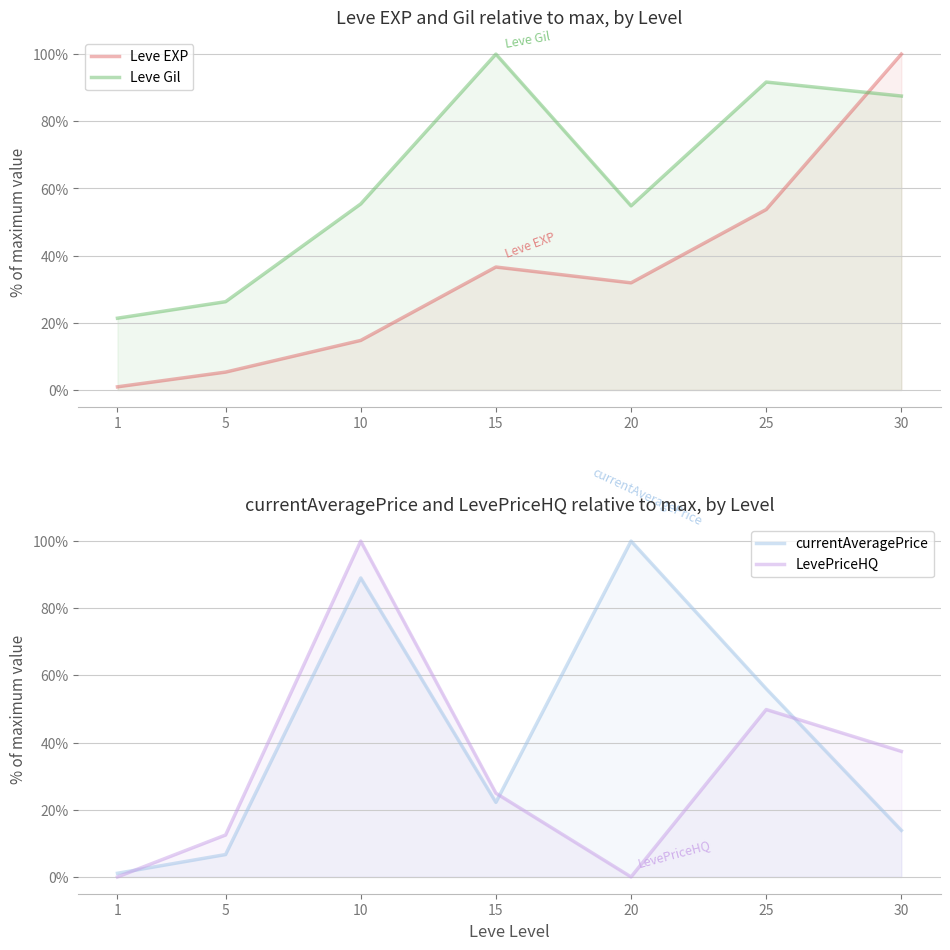

Read the Leve EXP value at 10.

14.7